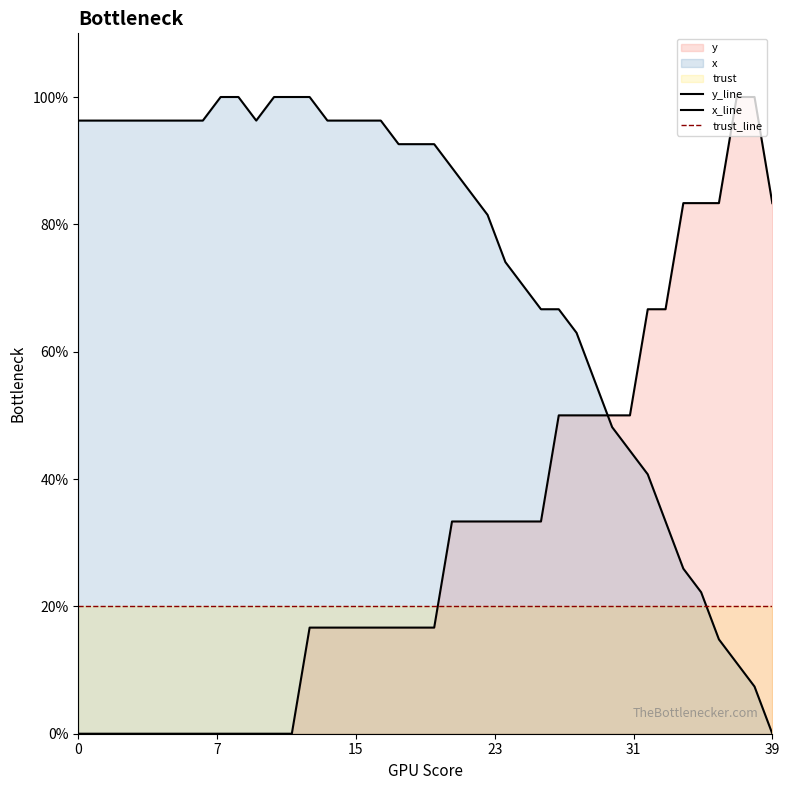

What is the total value across all series at 33?

100.0